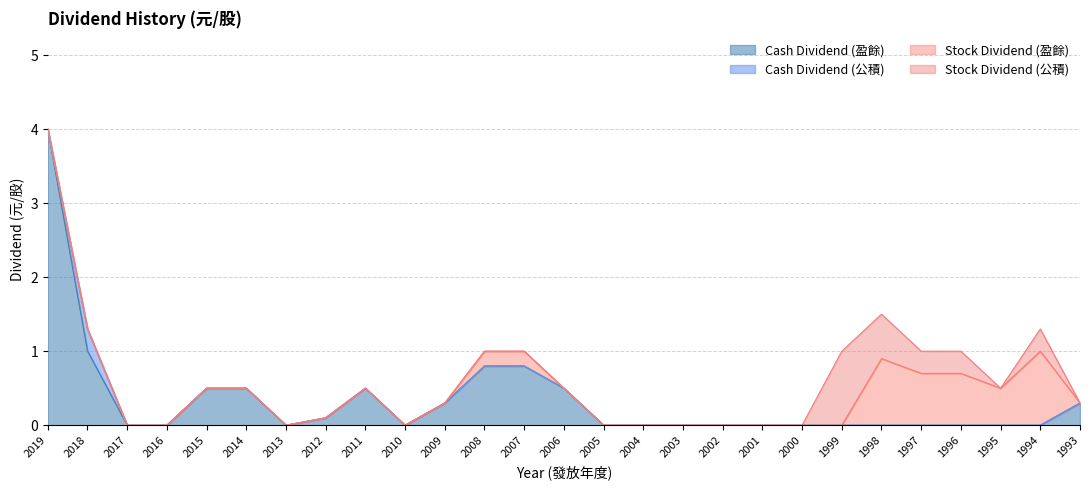

Rank the series at 2010 from lowest to highest value.

Cash Dividend (盈餘), Cash Dividend (公積), Stock Dividend (盈餘), Stock Dividend (公積)